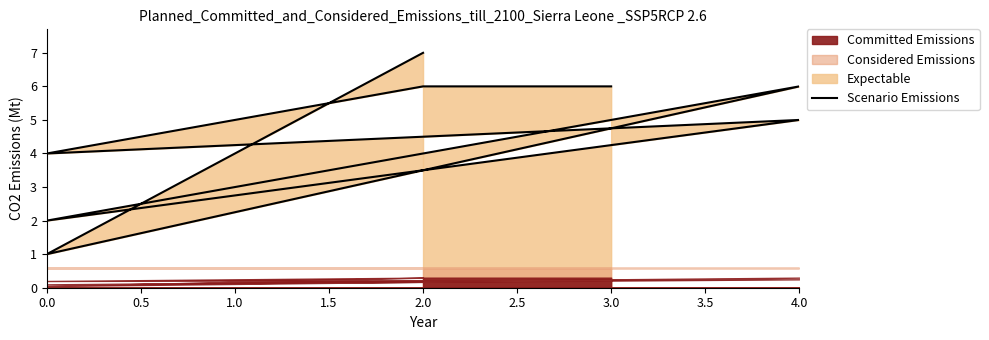

What is the sum of all values?

37